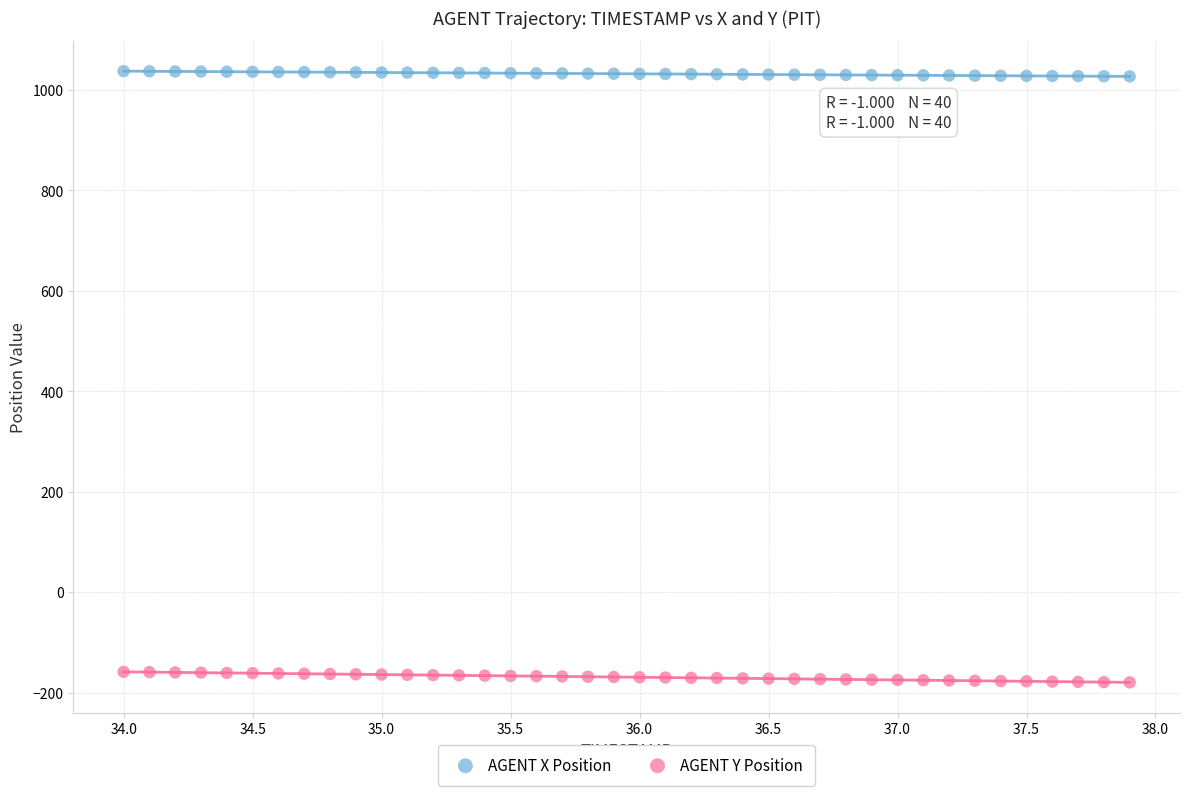

What is the X range (max minus min) for the scatter plot?

3.9